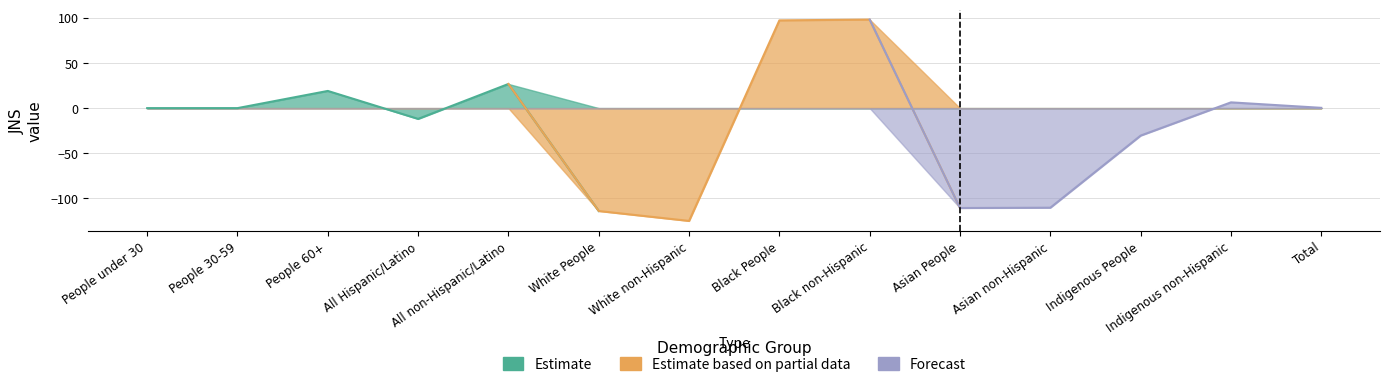

The value of Estimate based on partial data at Indigenous People is 0.0. True or false?

True